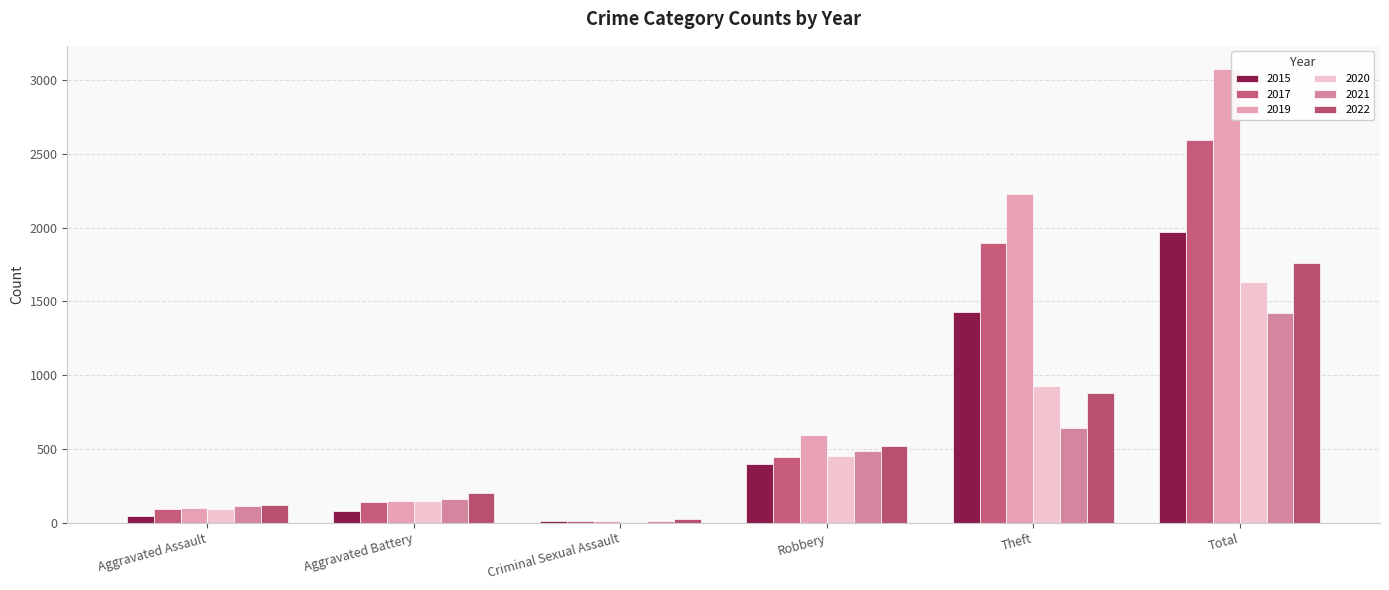

Which has a higher value, Criminal Sexual Assault or Aggravated Battery?

Aggravated Battery